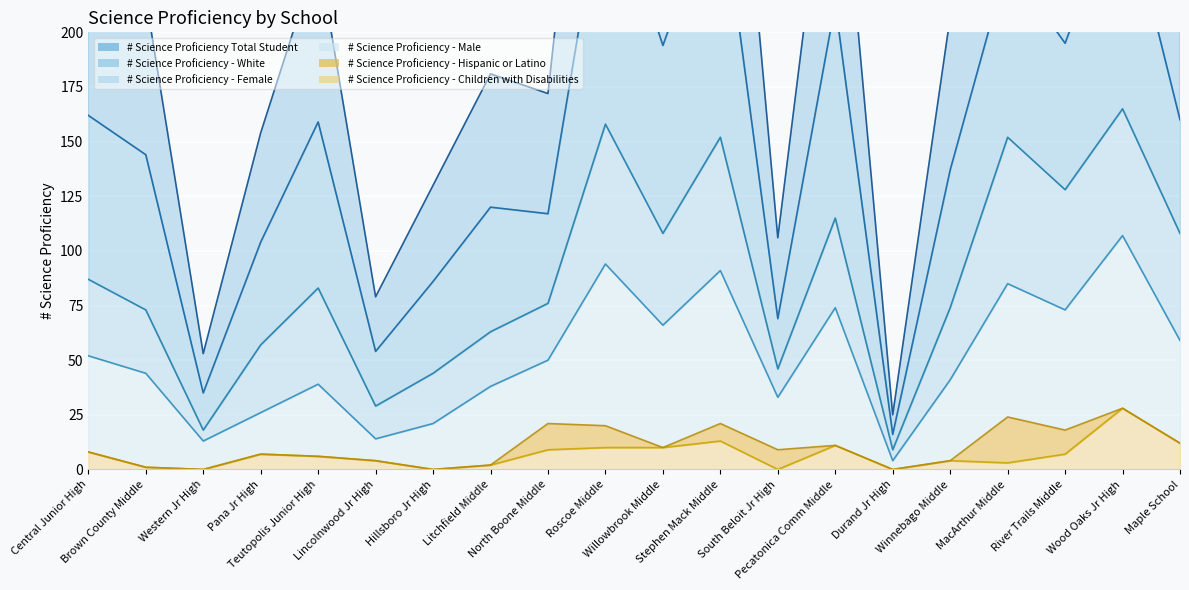

Which series changed the most between Teutopolis Junior High and Willowbrook Middle?

# Science Proficiency Total Student